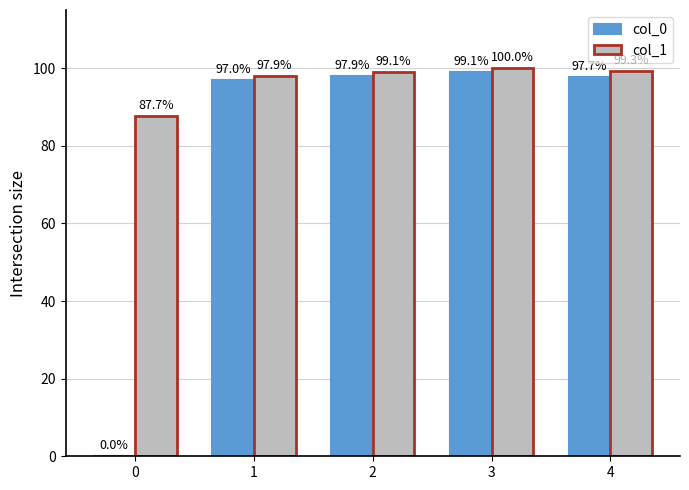

At which label is col_1 closest to 93?

1